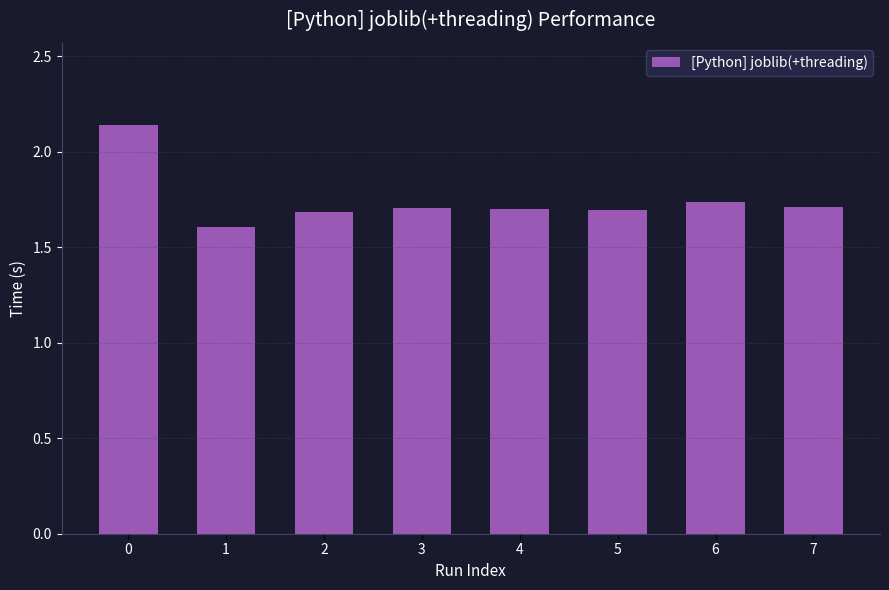

How many categories are shown in the chart?

8